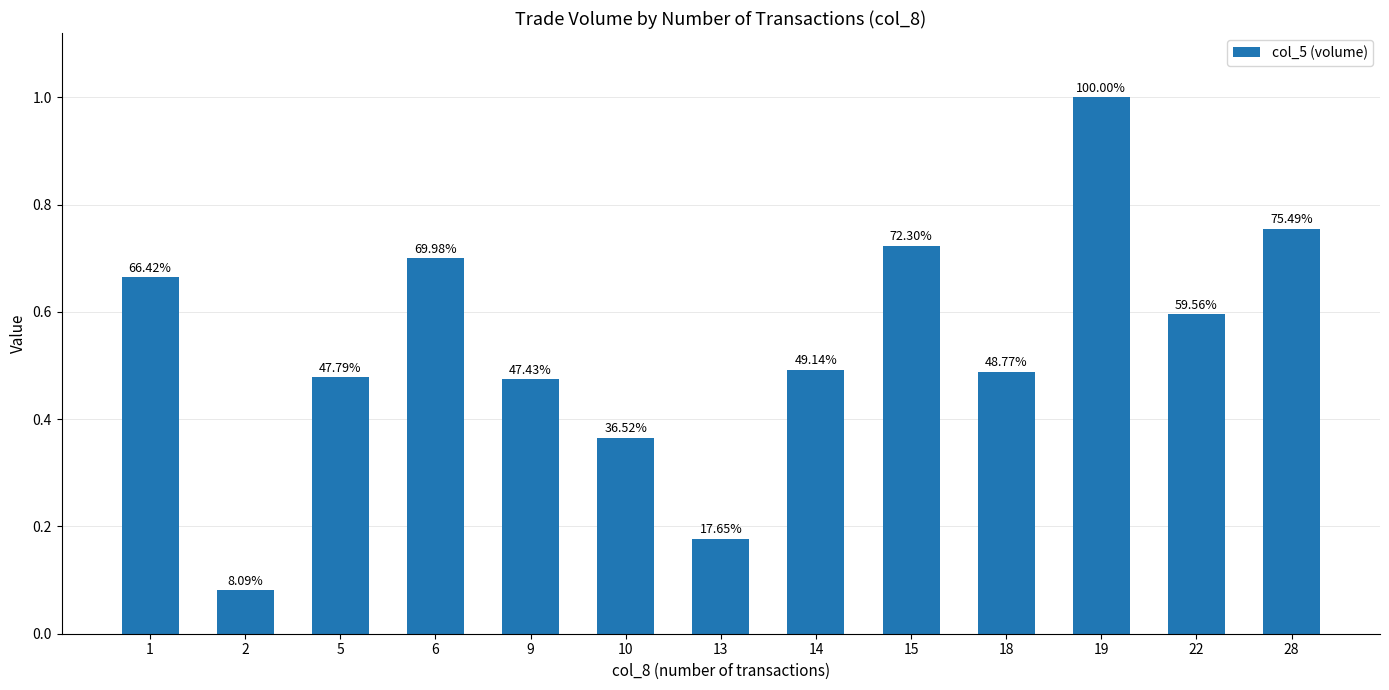

Which has a higher value, 28 or 13?

28